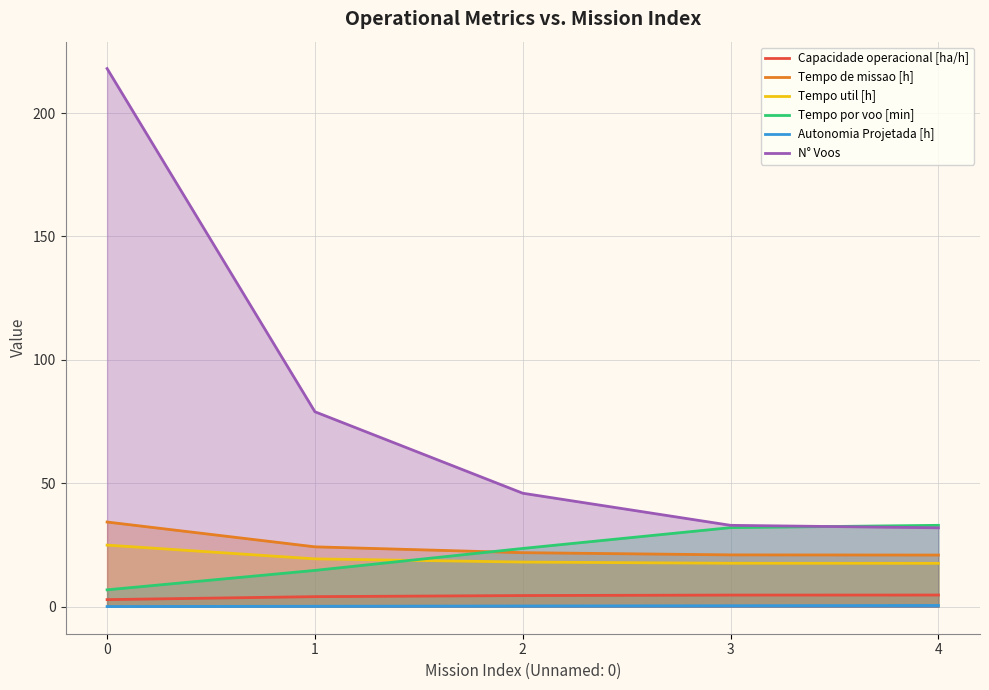

At which label does Tempo util [h] reach its minimum?

4